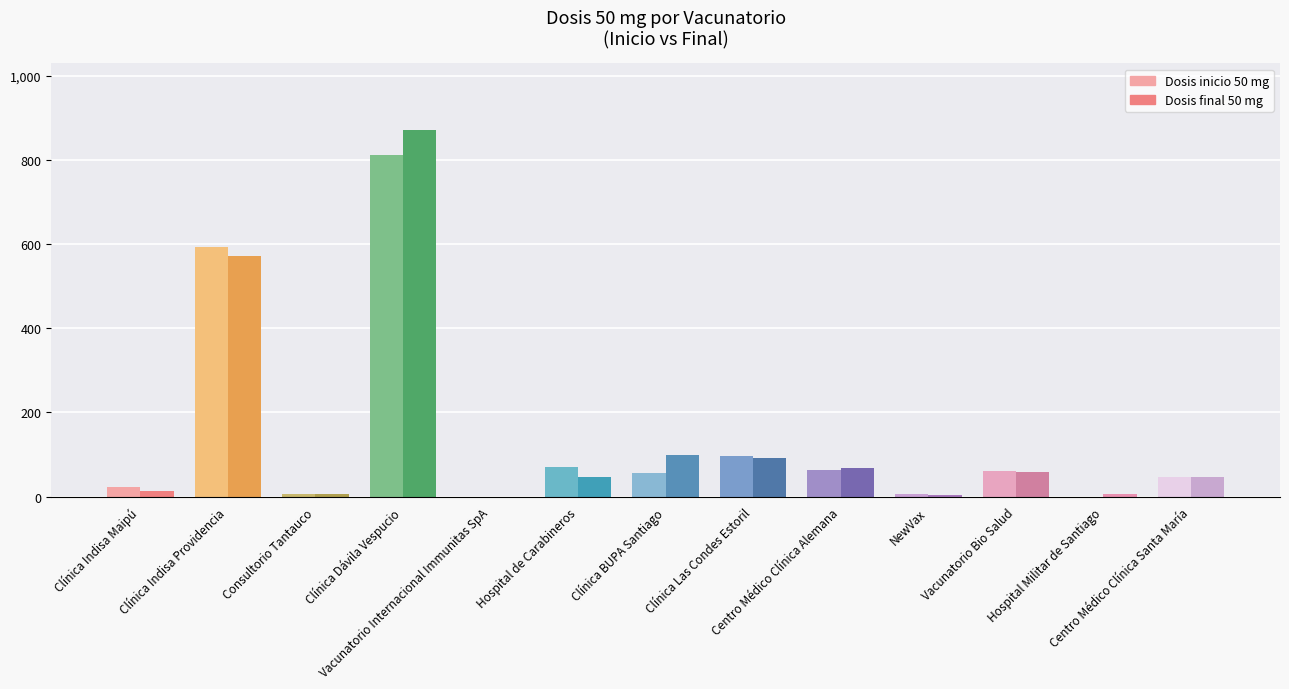

At which label is Dosis inicio 50 mg closest to 406?

Clínica Indisa Providencia